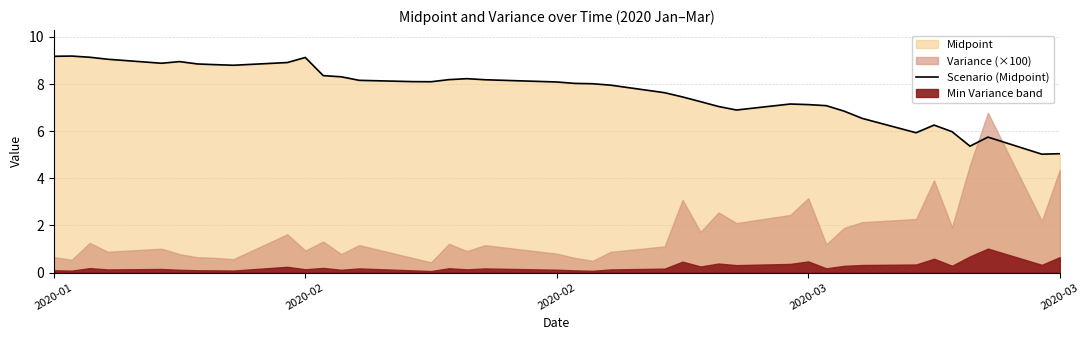

Reading right to left, list all the values displayed in this chart.

5.0	5.0	5.8	5.4	6.0	6.3	5.9	6.5	6.8	7.1	7.1	7.2	6.9	7.0	7.3	7.5	7.6	8.0	8.0	8.0	8.1	8.2	8.2	8.2	8.1	8.1	8.2	8.3	8.4	9.1	8.9	8.8	8.8	8.9	9.0	8.9	9.1	9.1	9.2	9.2